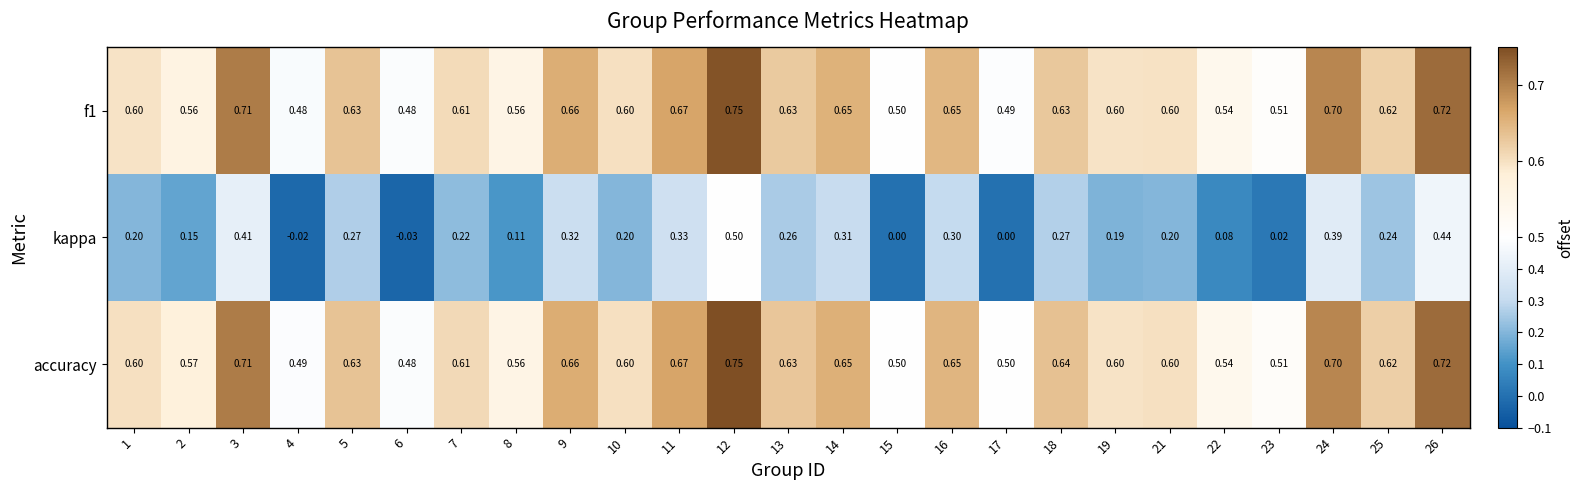

Which label corresponds to the largest value in the chart?

12